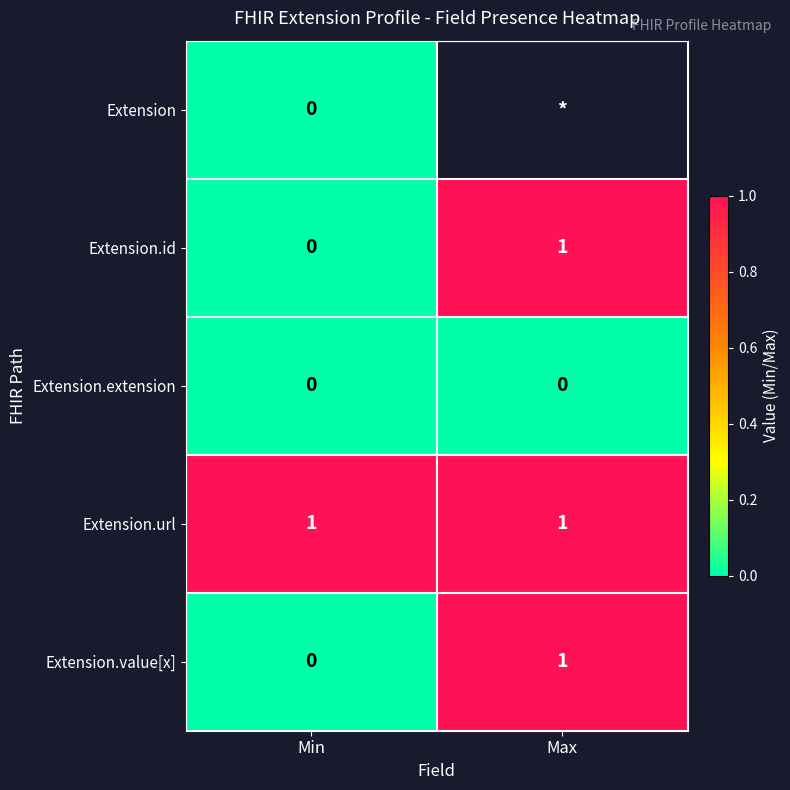

True or false: Extension.id has a value of -1 at Min.

False